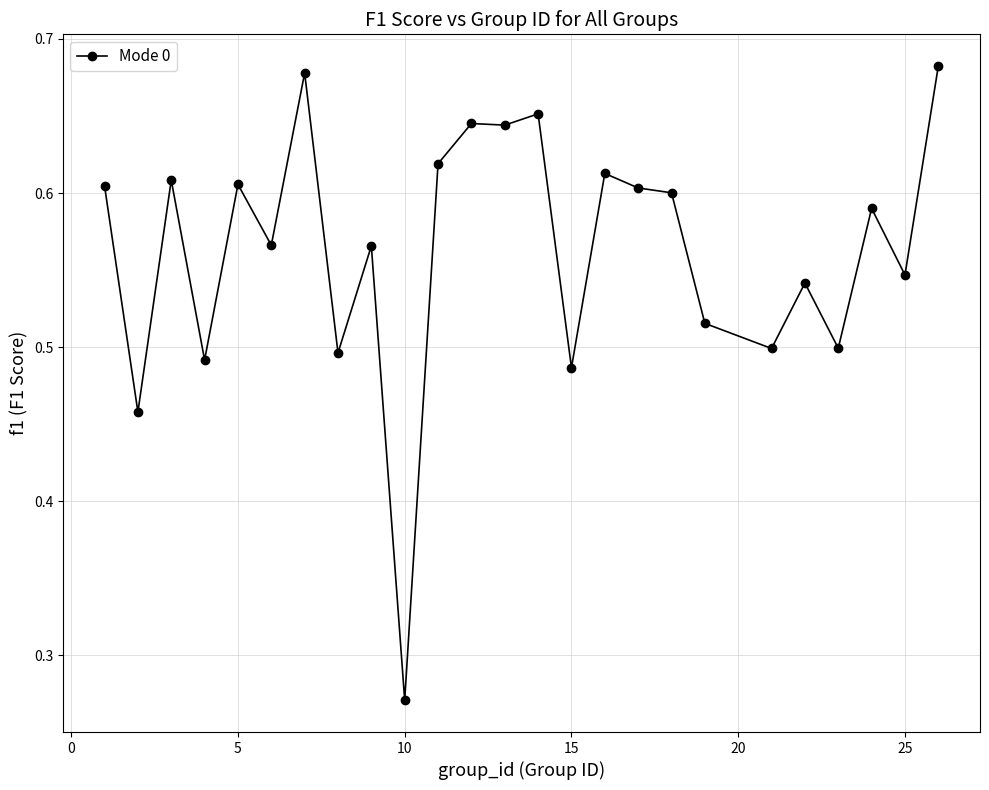

What is the difference between the second highest and minimum values?

0.4